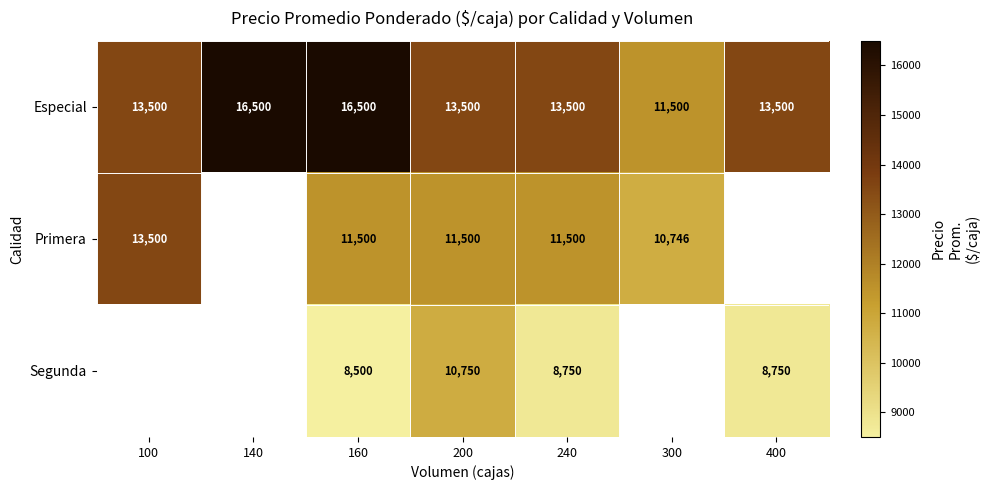

True or false: Primera has a value of 11500 at 200.

True